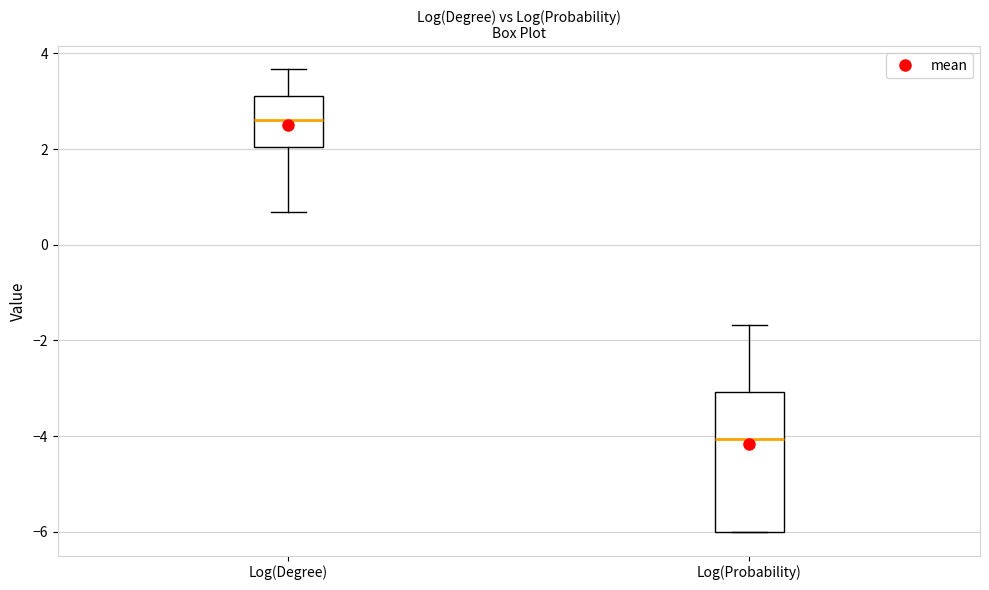

Reading left to right, read every box against the y-axis: the position of its median line, the range the box covers, and the ends of its whiskers. The values are not printed on the chart, so give them approximately, as read against the axis.

Log(Degree): median 2.6, box 2.0 to 3.2, whiskers 0.6 to 3.6
Log(Probability): median -4.0, box -6.0 to -3.0, whiskers -6.0 to -1.6